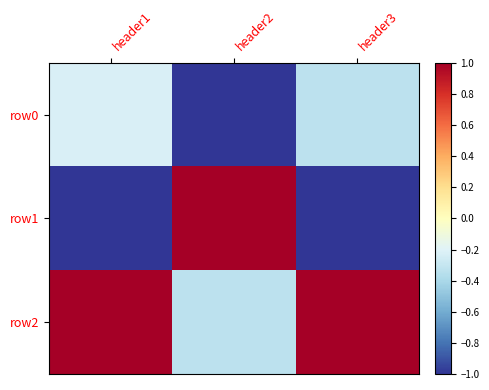

Between header3 and header1, which is larger?

header1